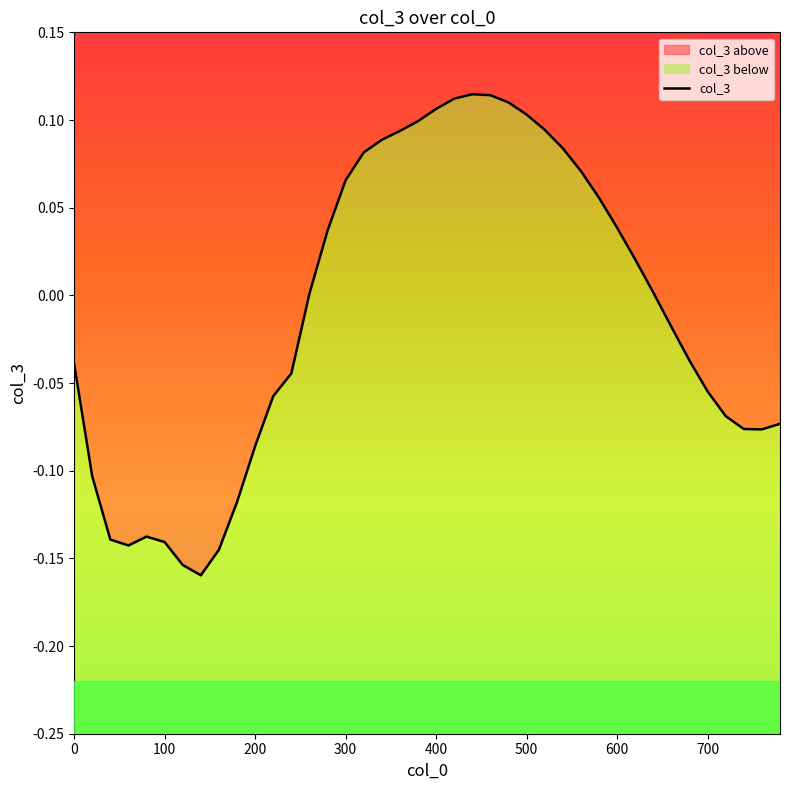

True or false: the data has more than 0 interior local peaks.

True